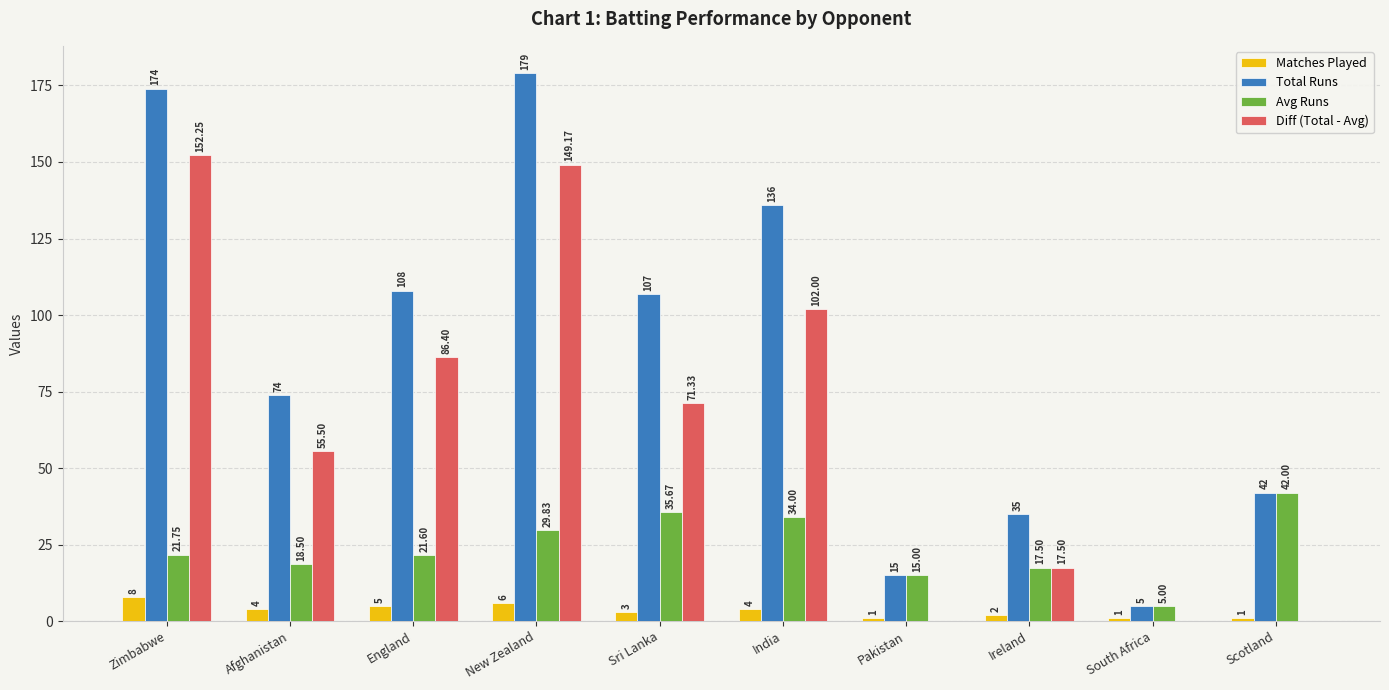

Which series has the largest range (max minus min)?

Total Runs